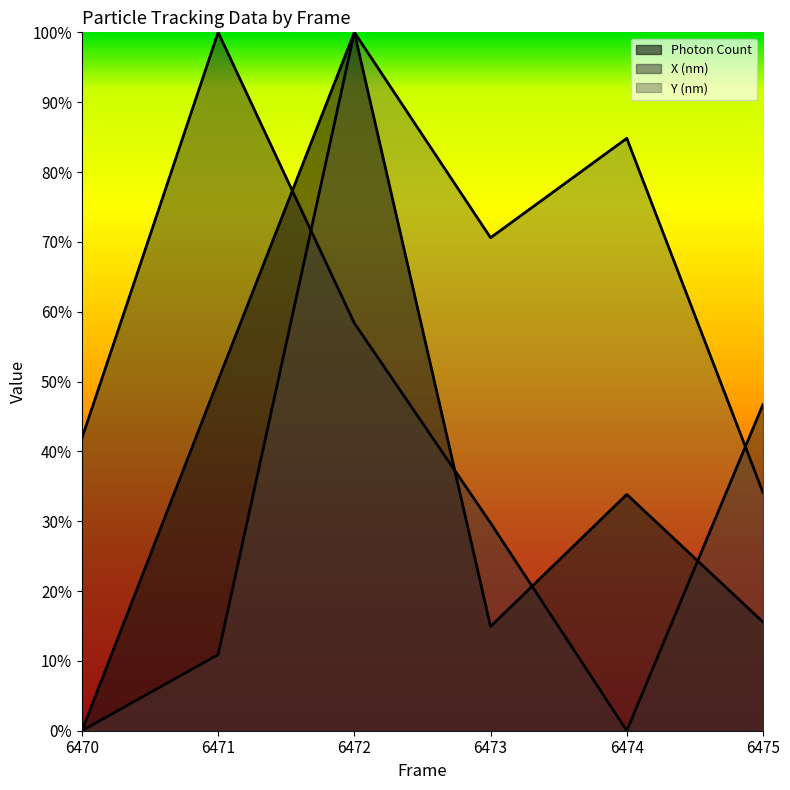

How many values in X (nm) are above zero?

5